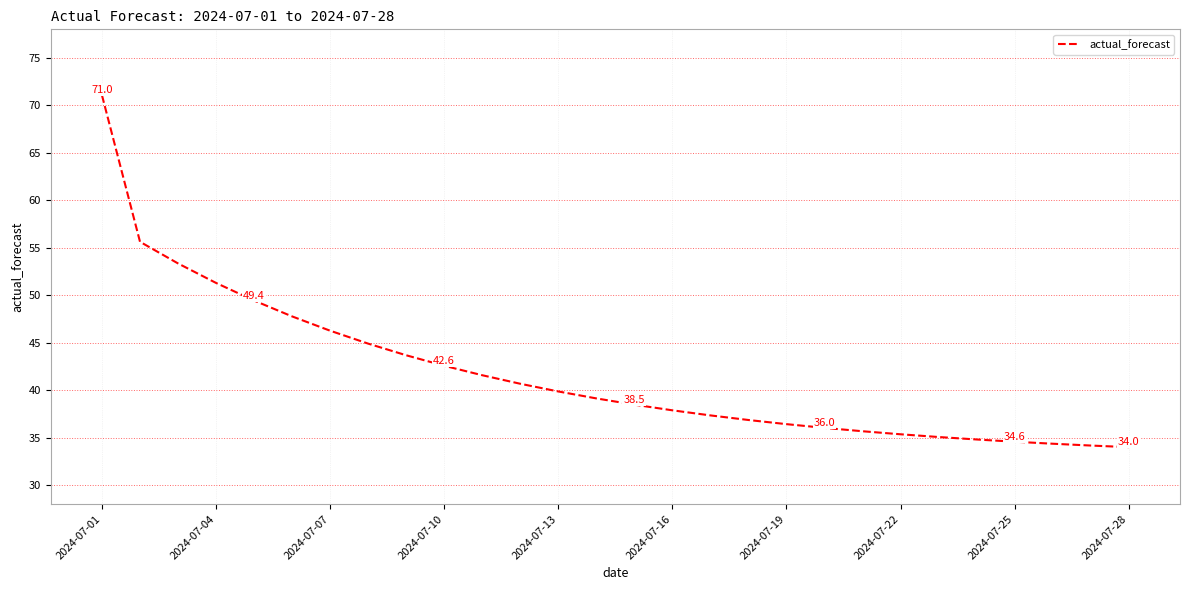

What is the difference between the maximum and minimum values?

37.1